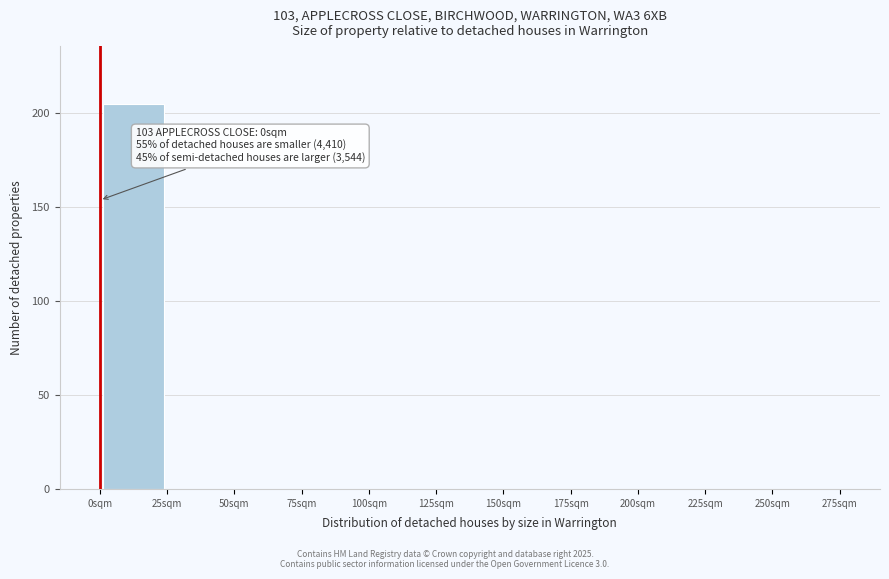

Over which range of the x-axis is the bar tallest?

0 to 25